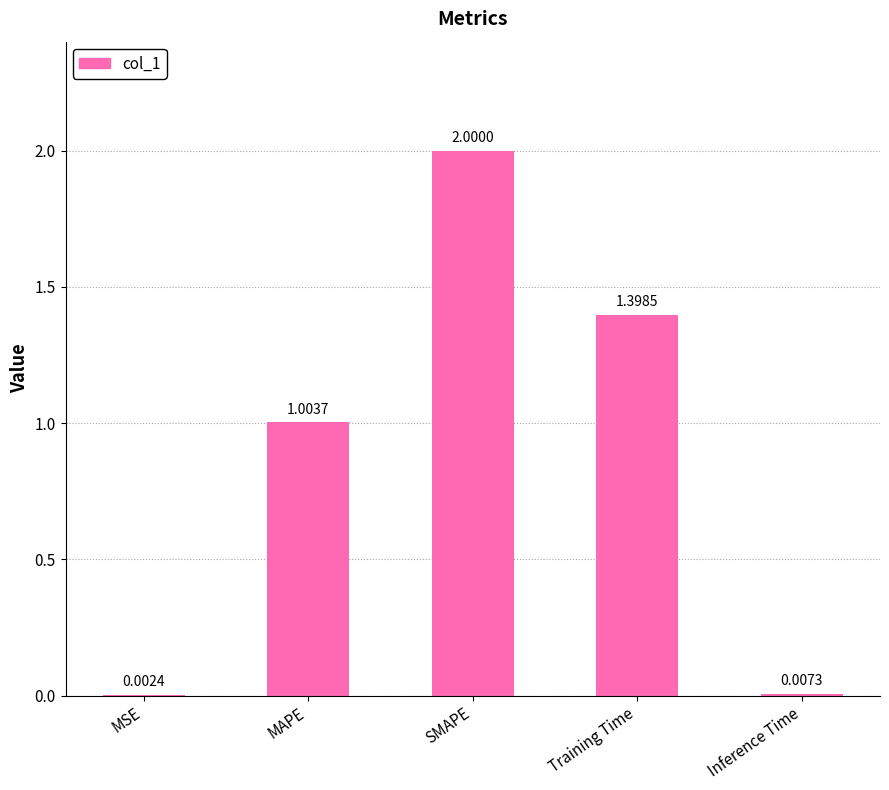

What is the sum of all values?

4.4